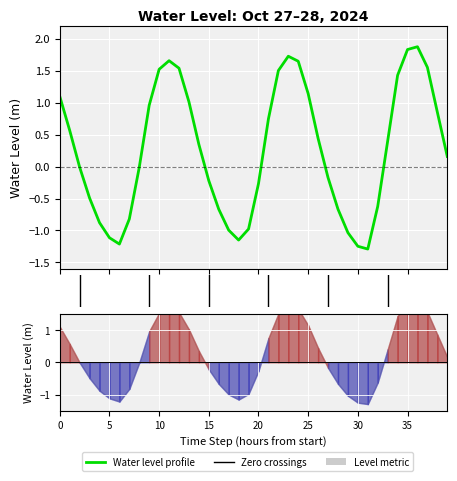

What is the difference between the values at 36 and 29?

2.9